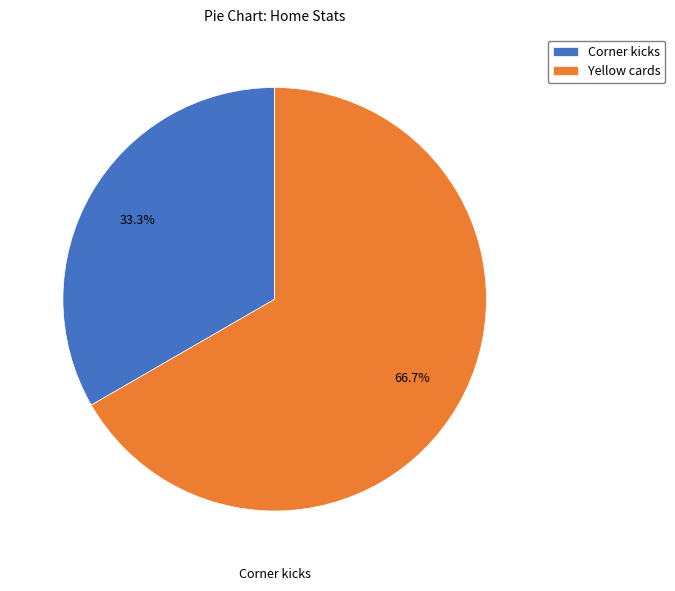

What percentage is the Yellow cards slice, to the nearest percent?

67%